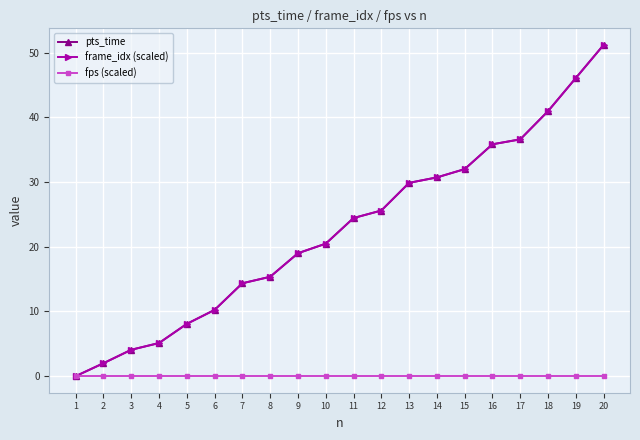

Which category has the highest value across all series?

20